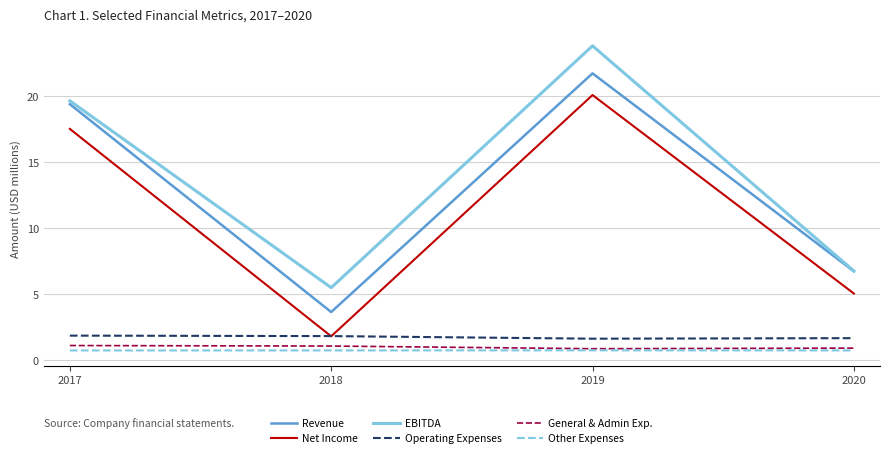

Read the General & Admin Exp. value at 2018.

1.1